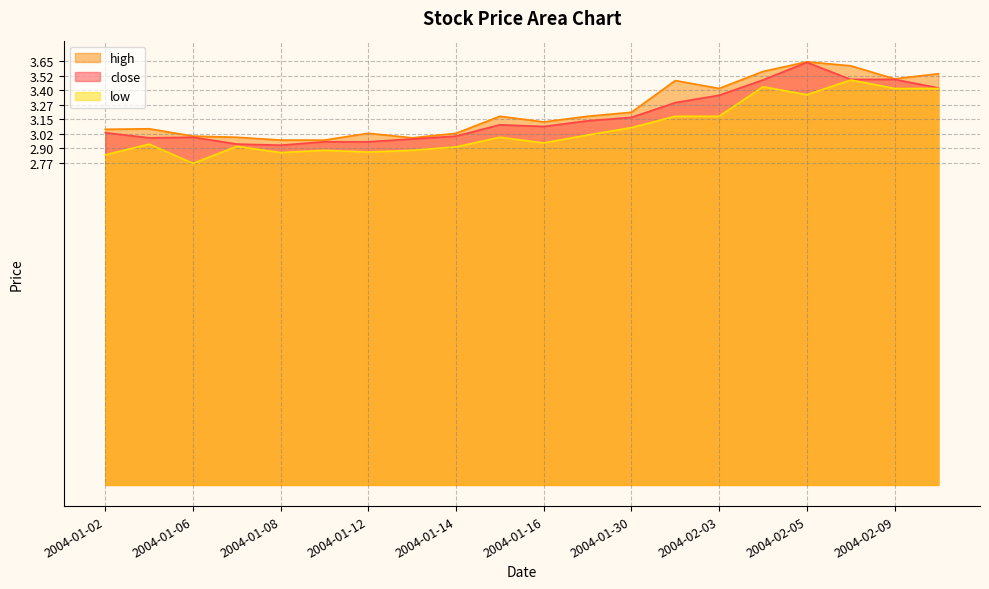

Which series changed the most between 2004-01-08 and 2004-02-03?

high